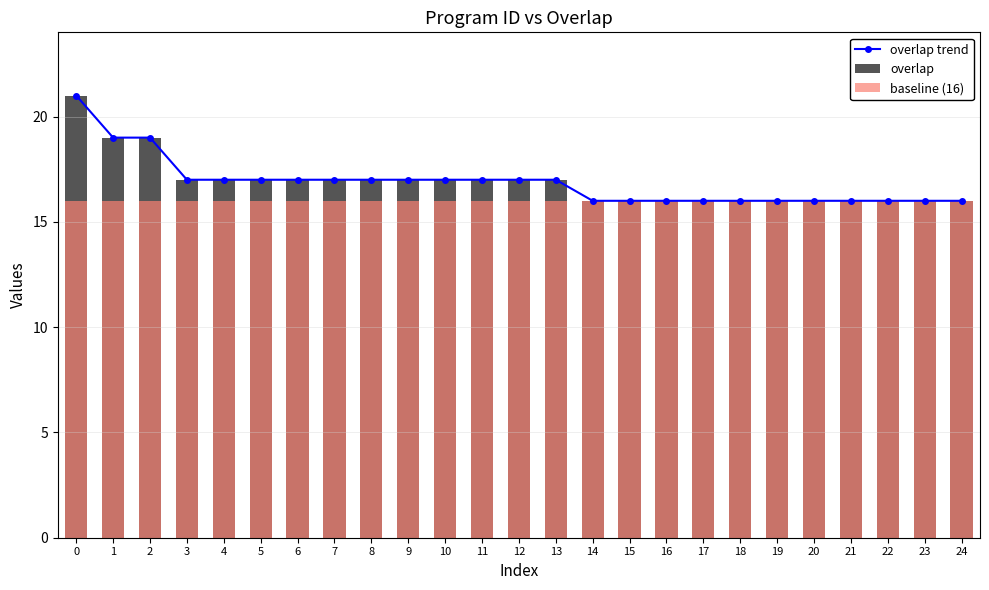

What is the spread (max minus min) of values at 6?

1